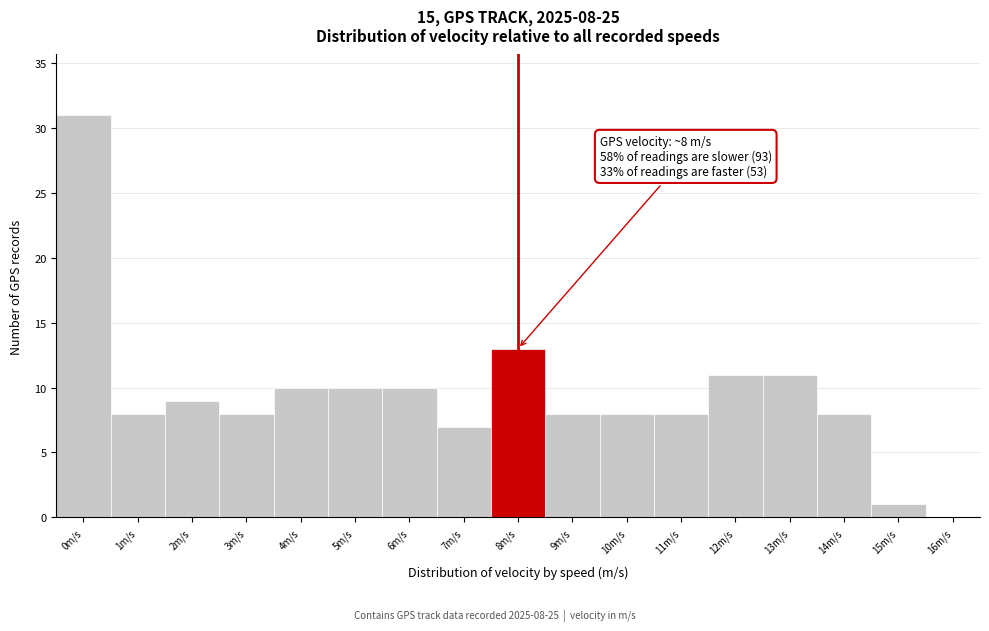

Reading right to left, transcribe all the data shown in this chart.

16m/s=0	15m/s=1	14m/s=8	13m/s=11	12m/s=11	11m/s=8	10m/s=8	9m/s=8	8m/s=13	7m/s=7	6m/s=10	5m/s=10	4m/s=10	3m/s=8	2m/s=9	1m/s=8	0m/s=31